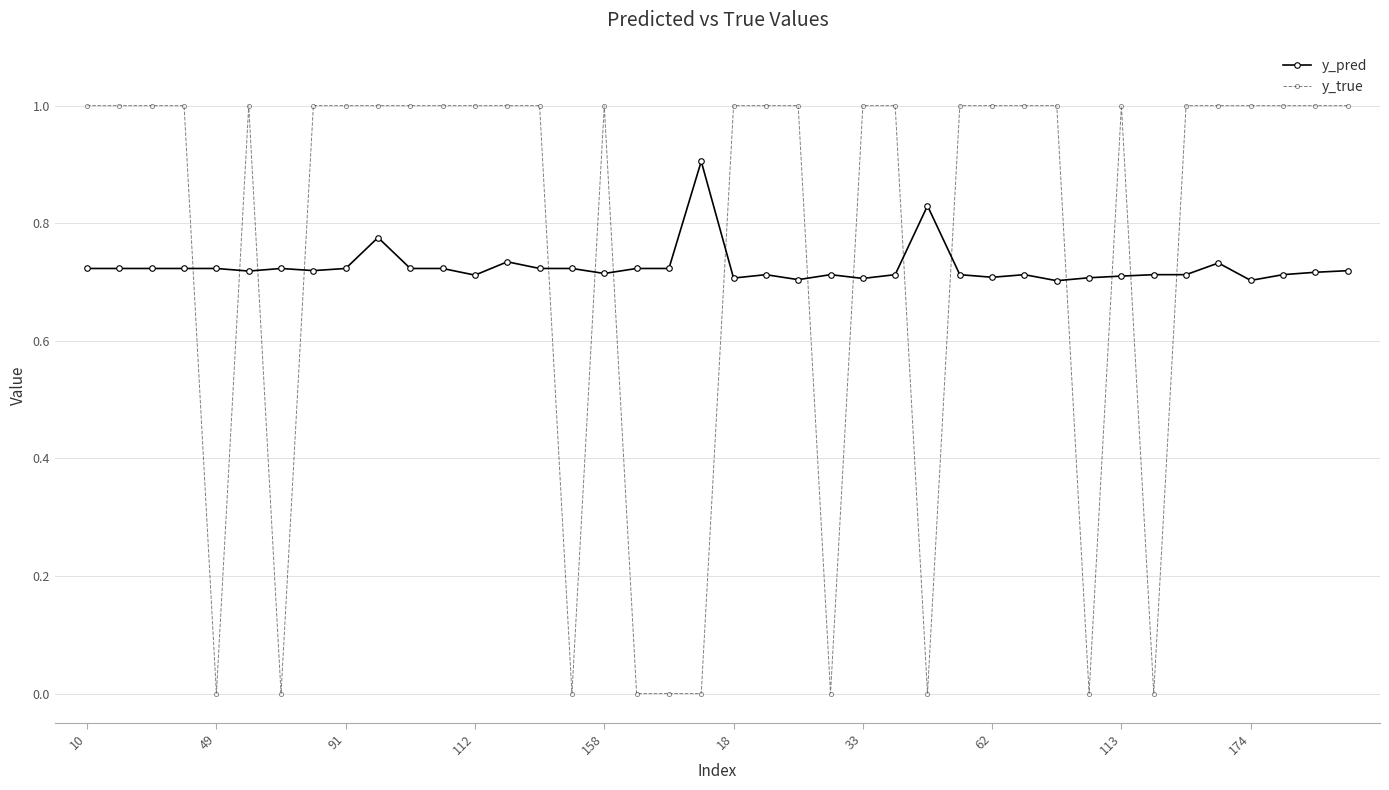

What is the greatest value displayed?

1.0